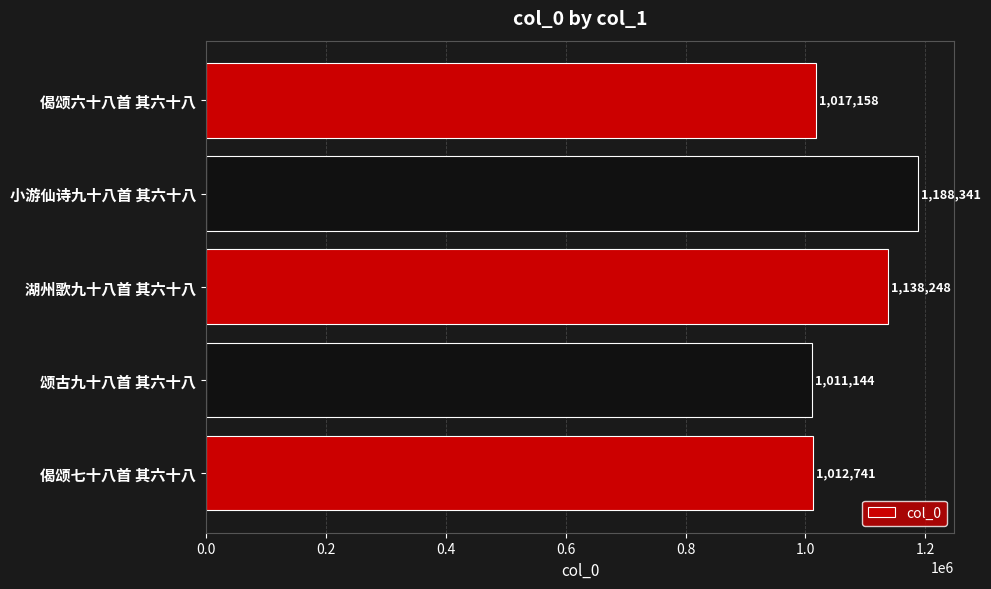

Is it true that the value at 小游仙诗九十八首 其六十八 is 1188341?

True